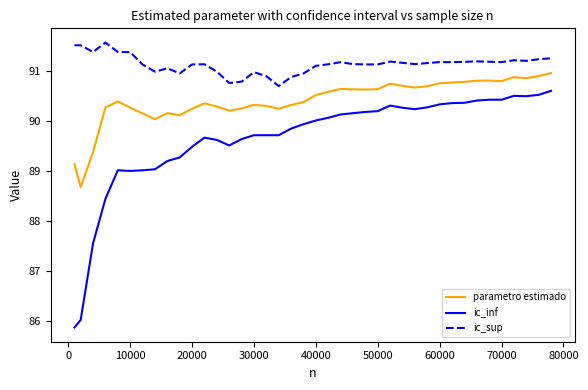

Which series has the largest total across all categories?

ic_sup